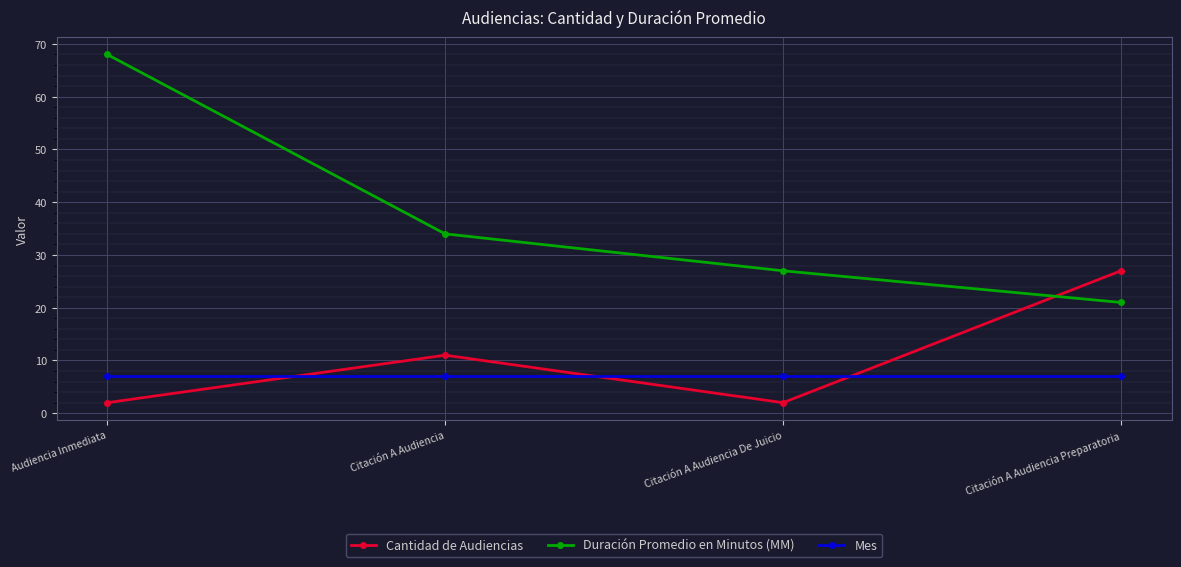

What is the spread (max minus min) of values at Audiencia Inmediata?

66